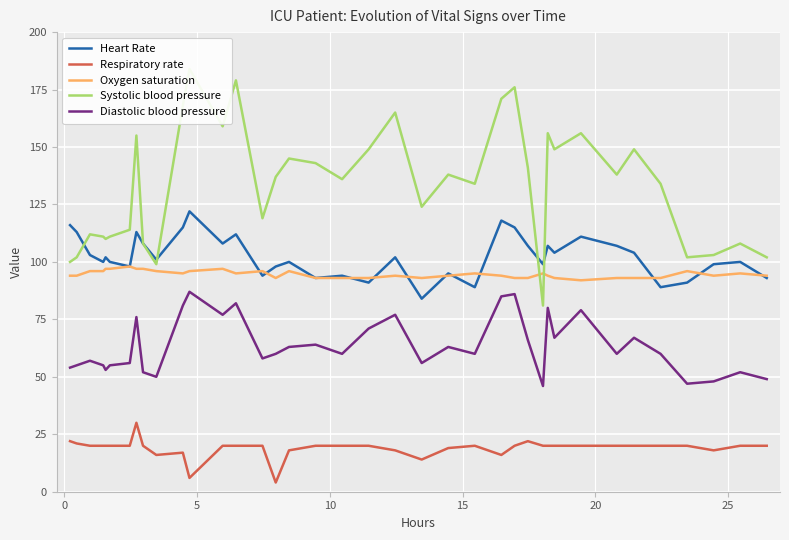

Reading left to right, what are all the values shown in this chart?

Heart Rate: 116	113	103	100	102	100	98	113	108	101	115	122	108	112	94	98	100	93	94	91	102	84	95	89	118	115	107	99	107	104	111	107	104	89	91	99	100	93
Respiratory rate: 22	21	20	20	20	20	20	30	20	16	17	6	20	20	20	4	18	20	20	20	18	14	19	20	16	20	22	20	20	20	20	20	20	20	20	18	20	20
Oxygen saturation: 94	94	96	96	97	97	98	97	97	96	95	96	97	95	96	93	96	93	93	93	94	93	94	95	94	93	93	95	94	93	92	93	93	93	96	94	95	94
Systolic blood pressure: 100	102	112	111	110	111	114	155	108	99	168	184	159	179	119	137	145	143	136	149	165	124	138	134	171	176	141	81	156	149	156	138	149	134	102	103	108	102
Diastolic blood pressure: 54	55	57	55	53	55	56	76	52	50	81	87	77	82	58	60	63	64	60	71	77	56	63	60	85	86	66	46	80	67	79	60	67	60	47	48	52	49